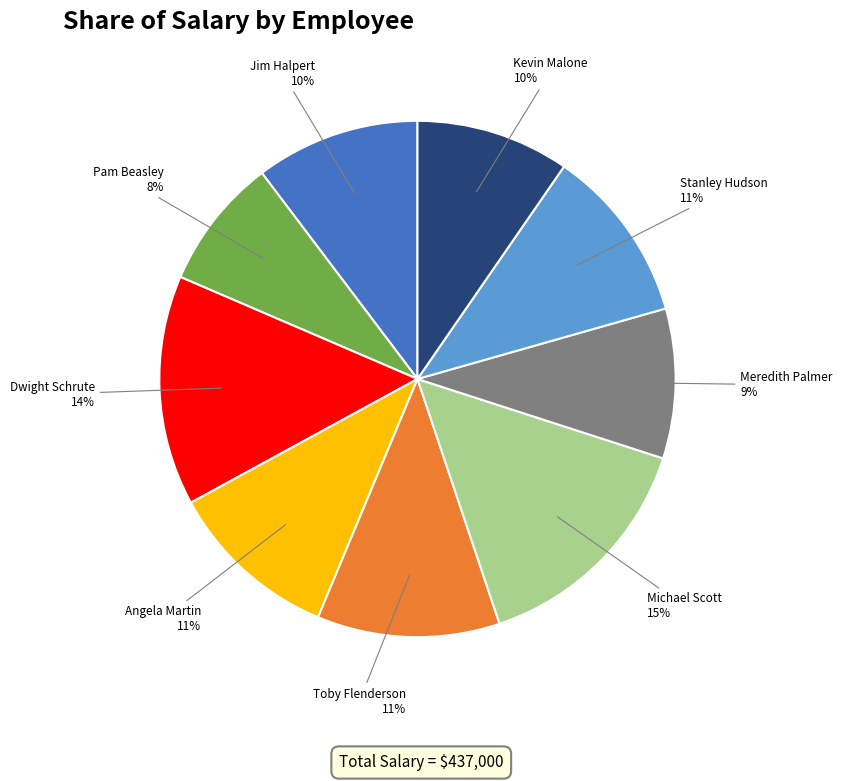

To the nearest percent, what is the average slice percentage?

11%